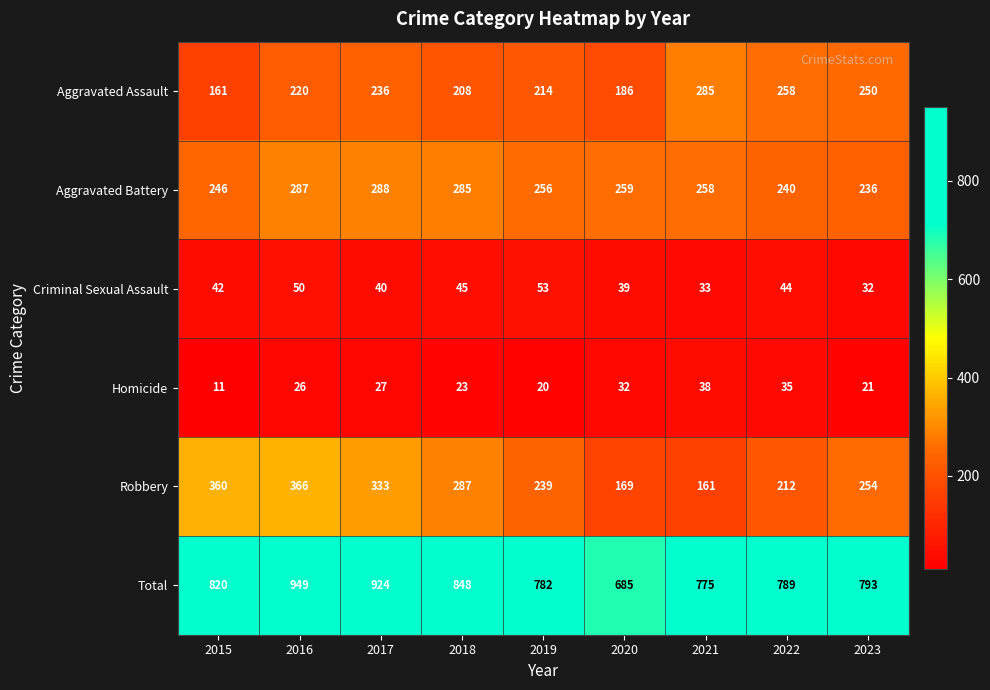

What is the sum of the Criminal Sexual Assault values at 2021 and 2017?

73